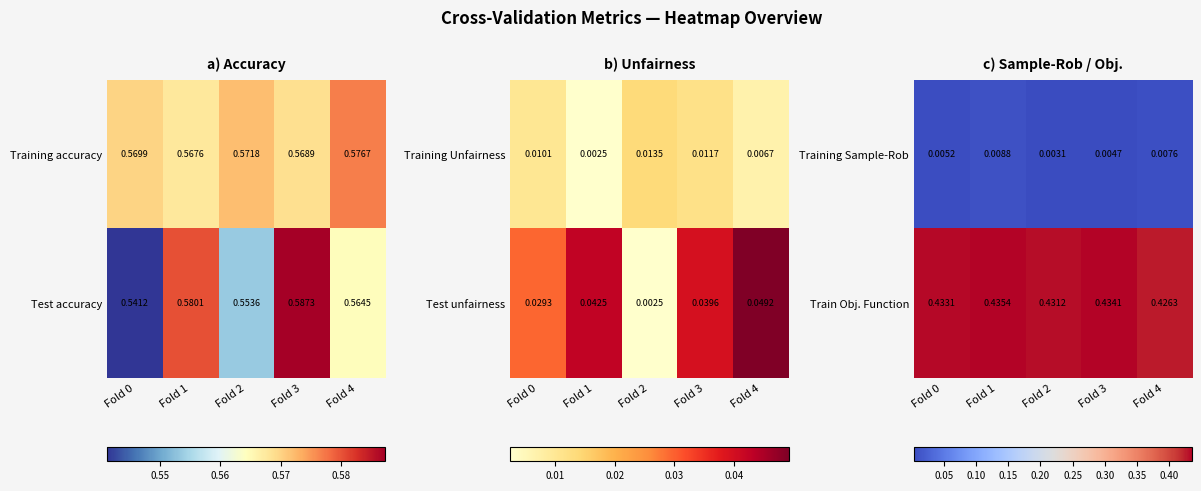

What is the maximum value shown in the chart?

0.4